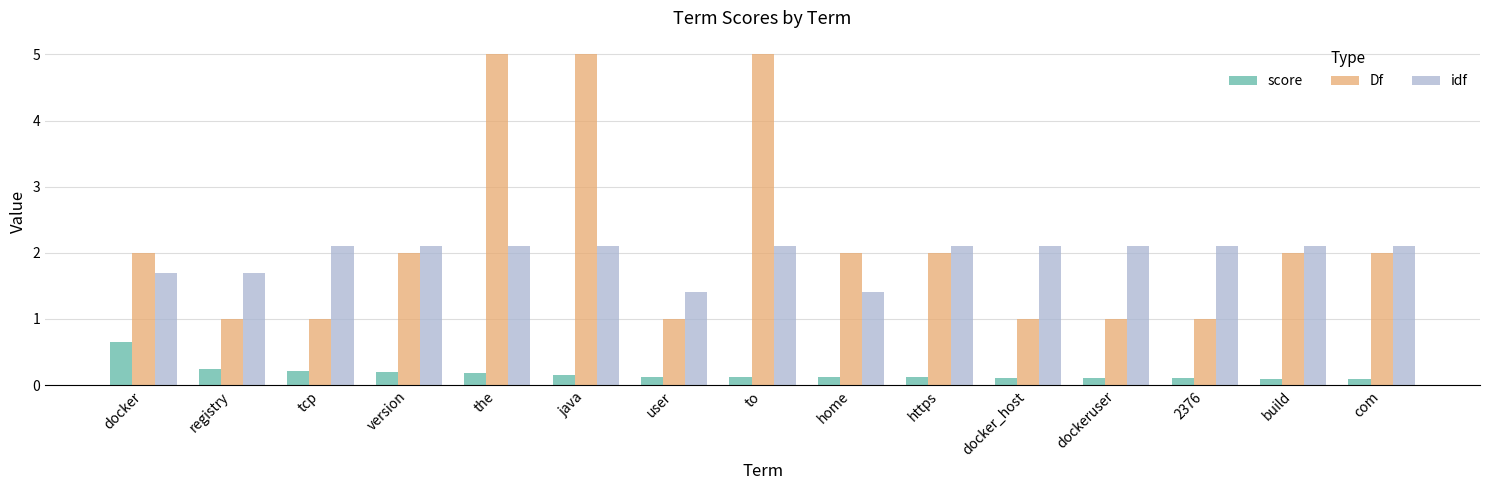

Reading right to left, extract all data points from this chart.

score: com=0.1	build=0.1	2376=0.1	dockeruser=0.1	docker_host=0.1	https=0.1	home=0.1	to=0.1	user=0.1	java=0.2	the=0.2	version=0.2	tcp=0.2	registry=0.2	docker=0.7
Df: com=2.0	build=2.0	2376=1.0	dockeruser=1.0	docker_host=1.0	https=2.0	home=2.0	to=5.0	user=1.0	java=5.0	the=5.0	version=2.0	tcp=1.0	registry=1.0	docker=2.0
idf: com=2.1	build=2.1	2376=2.1	dockeruser=2.1	docker_host=2.1	https=2.1	home=1.4	to=2.1	user=1.4	java=2.1	the=2.1	version=2.1	tcp=2.1	registry=1.7	docker=1.7